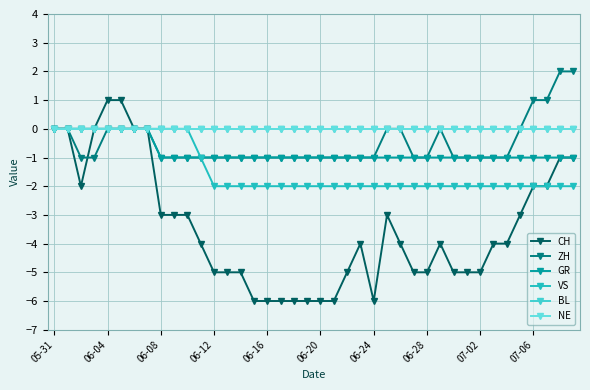

True or false: NE has more than 2 interior local peaks.

False